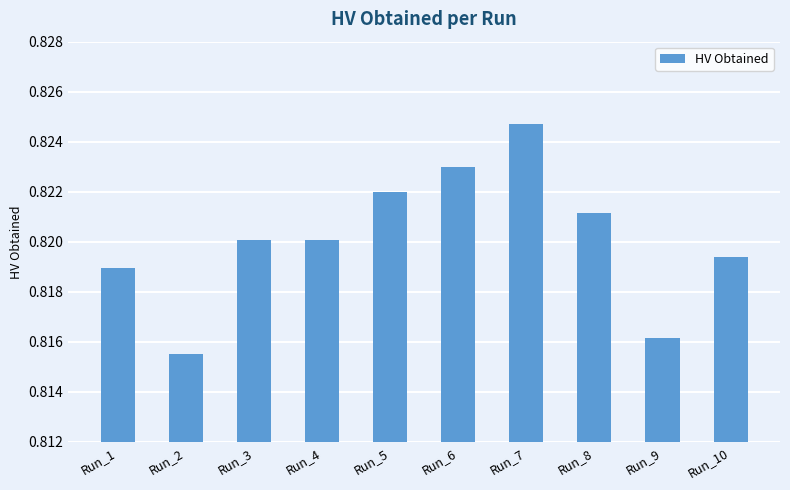

Does the chart contain stacked bars?

No